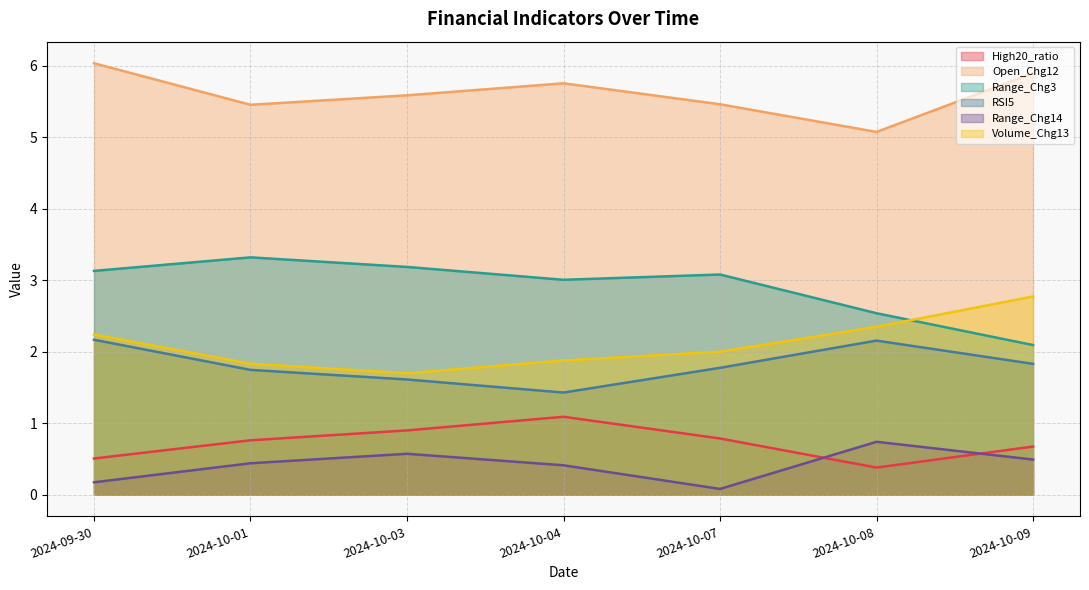

Between 2024-10-01 and 2024-10-09, which is larger?

2024-10-01